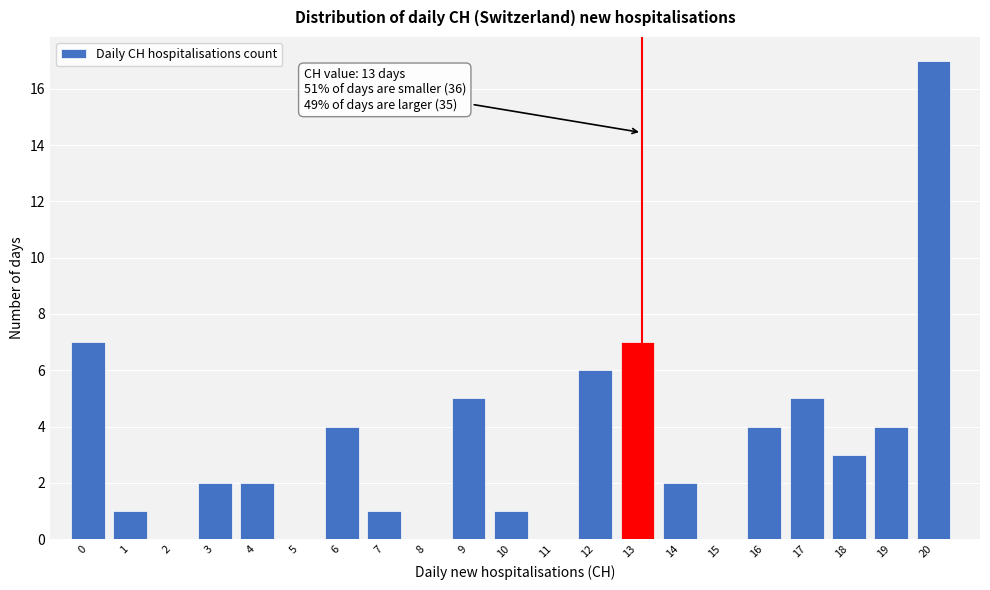

Reading right to left, what are all the values shown in this chart?

20=17	19=4	18=3	17=5	16=4	15=0	14=2	13=7	12=6	11=0	10=1	9=5	8=0	7=1	6=4	5=0	4=2	3=2	2=0	1=1	0=7